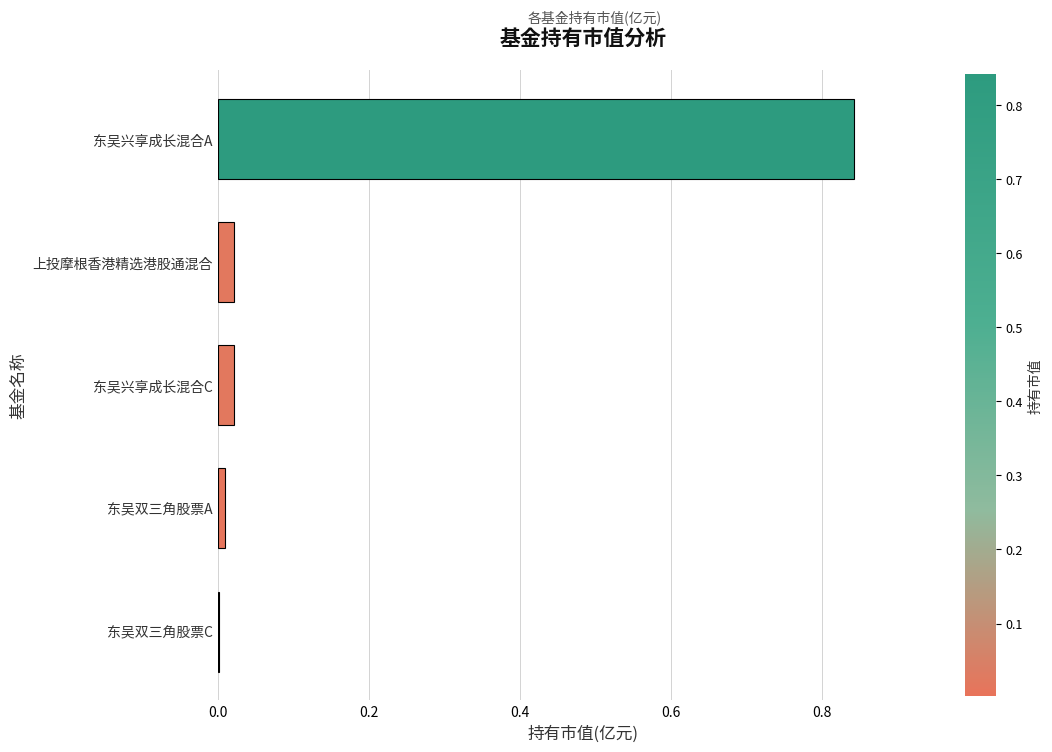

Between 东吴双三角股票C and 上投摩根香港精选港股通混合, which is larger?

上投摩根香港精选港股通混合